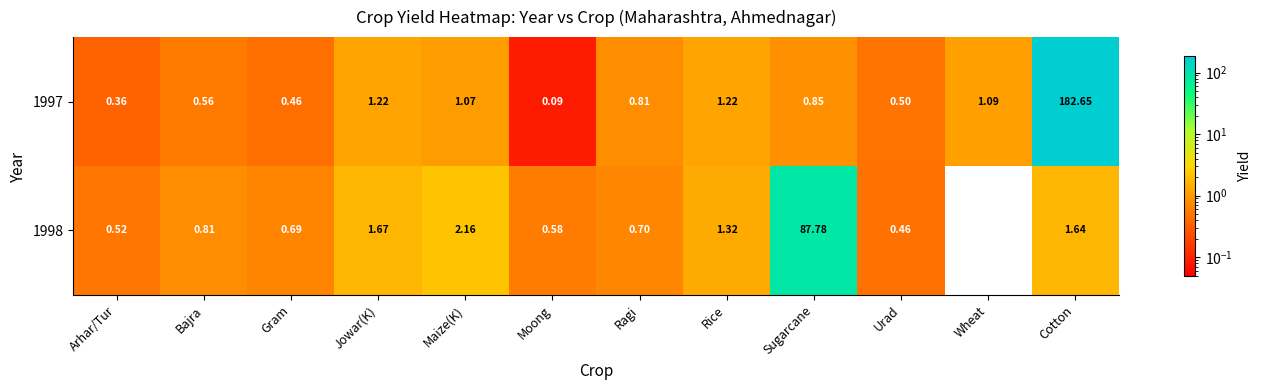

Which label corresponds to the smallest value in the chart?

Wheat